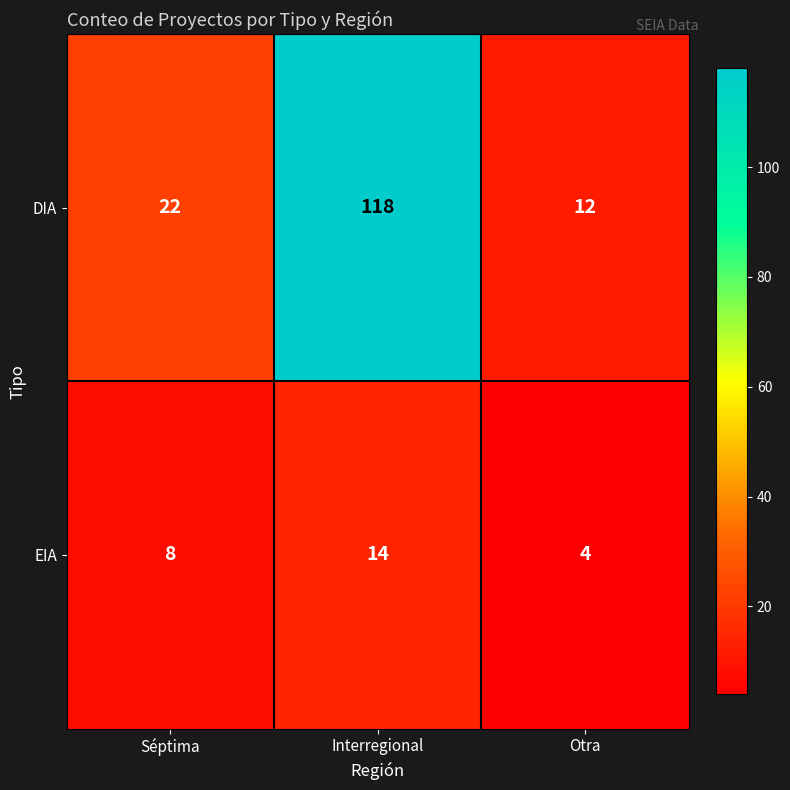

What value does the EIA series have at Interregional, to the nearest 5?

15